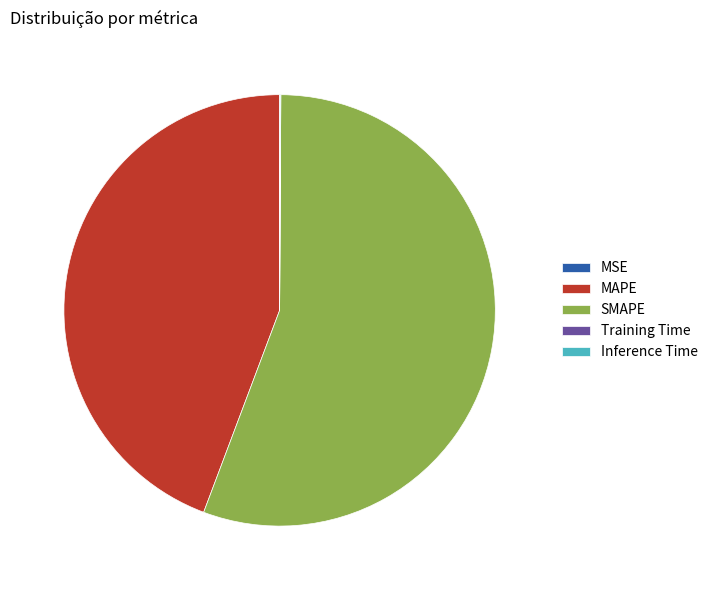

What is the ratio of the value at SMAPE to the value at MAPE?

1.3